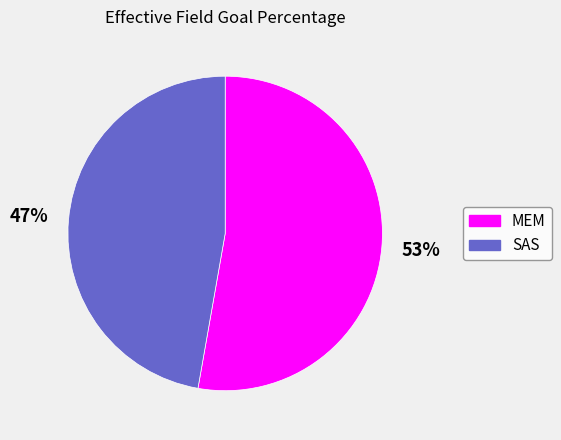

Which slice is the smallest?

SAS